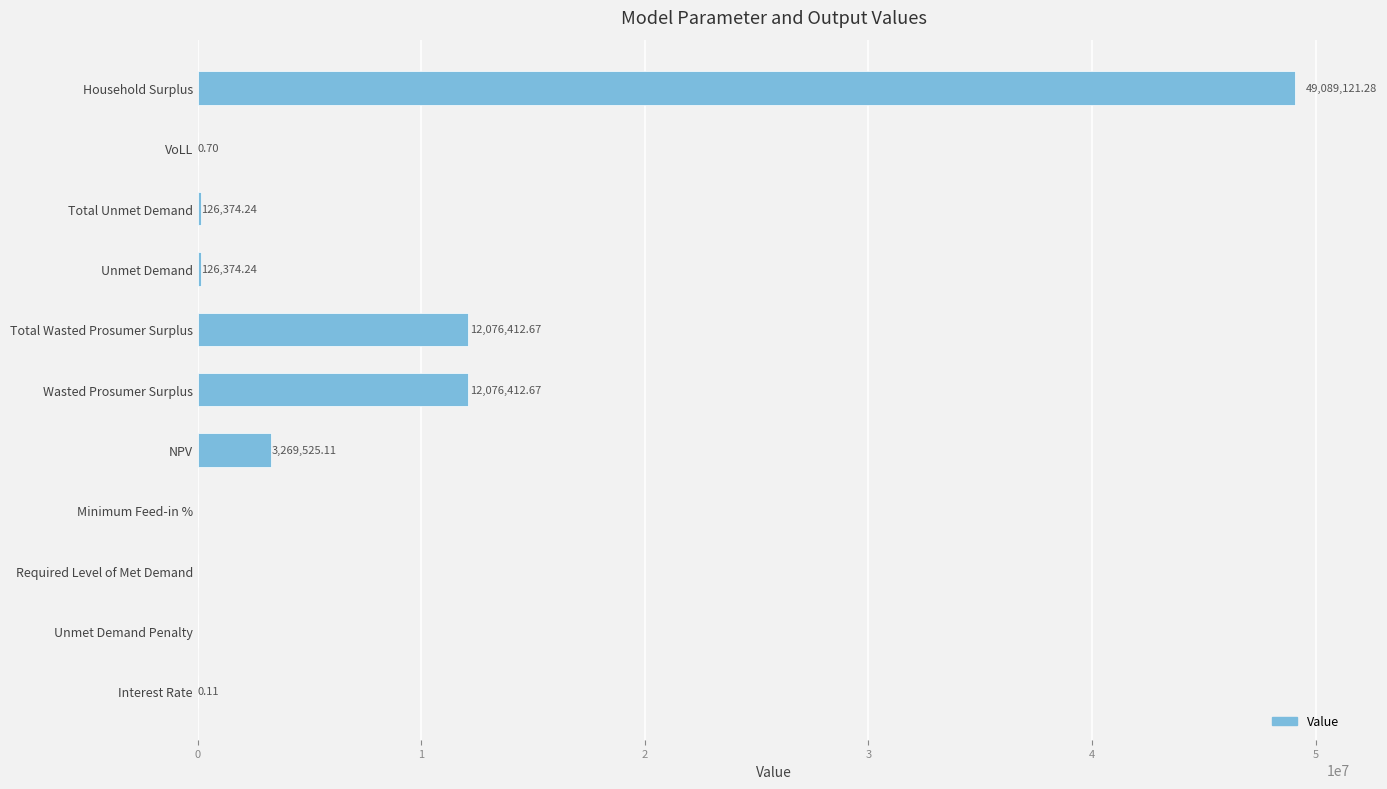

What is the change in value from Unmet Demand to Household Surplus?

+48962747.0